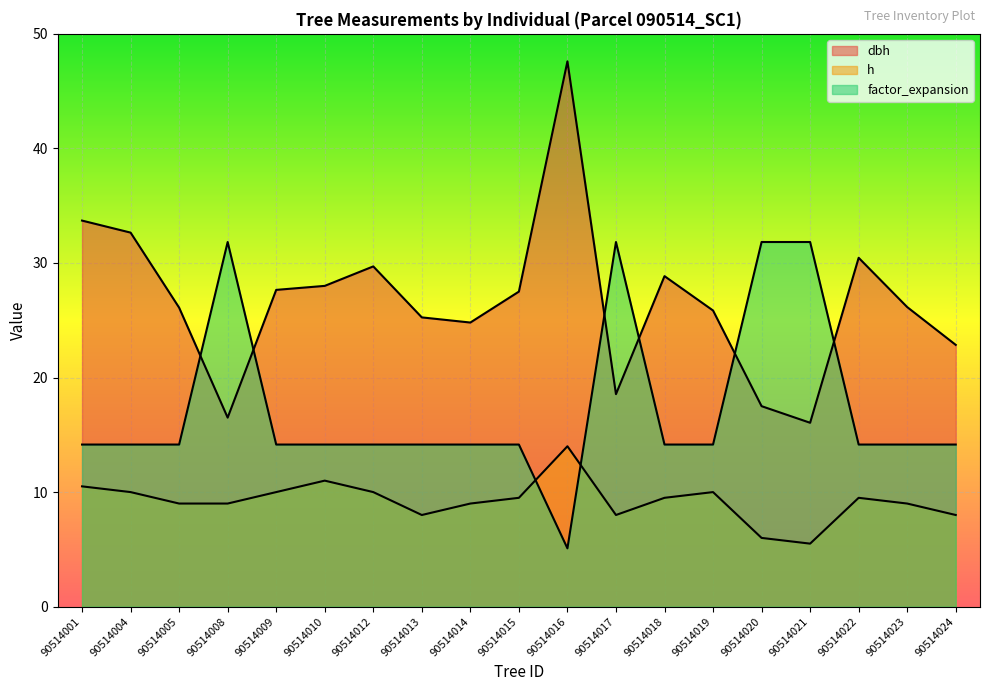

True or false: dbh has a value of 42.3 at 90514010.

False